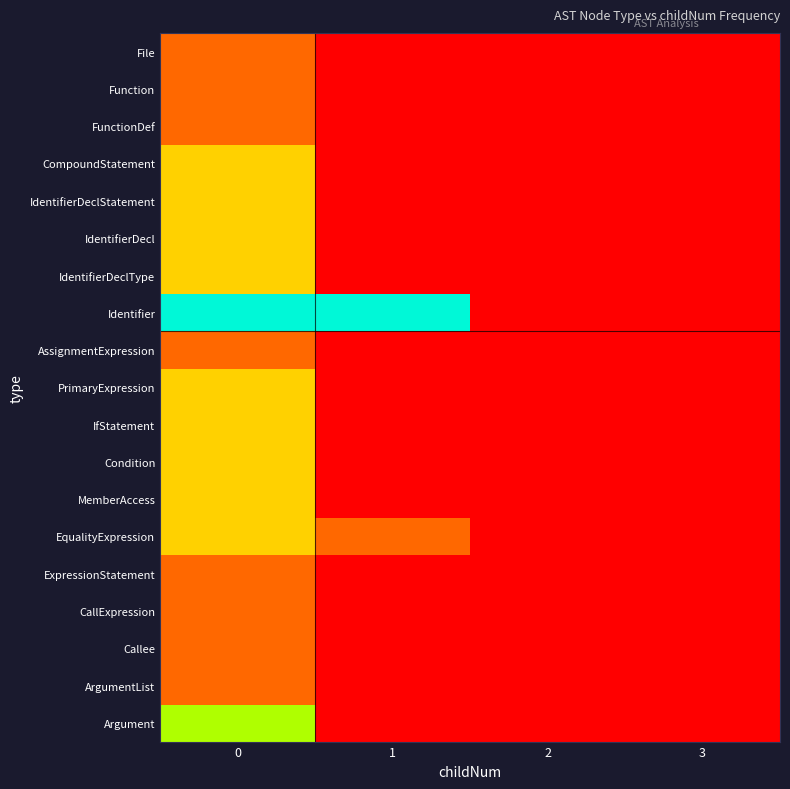

Reading left to right, extract all data points from this chart.

File: 0=1	1=0	2=0	3=0
Function: 0=1	1=0	2=0	3=0
FunctionDef: 0=1	1=0	2=0	3=0
CompoundStatement: 0=2	1=0	2=0	3=0
IdentifierDeclStatement: 0=2	1=0	2=0	3=0
IdentifierDecl: 0=2	1=0	2=0	3=0
IdentifierDeclType: 0=2	1=0	2=0	3=0
Identifier: 0=4	1=4	2=0	3=0
AssignmentExpression: 0=1	1=0	2=0	3=0
PrimaryExpression: 0=2	1=0	2=0	3=0
IfStatement: 0=2	1=0	2=0	3=0
Condition: 0=2	1=0	2=0	3=0
MemberAccess: 0=2	1=0	2=0	3=0
EqualityExpression: 0=2	1=1	2=0	3=0
ExpressionStatement: 0=1	1=0	2=0	3=0
CallExpression: 0=1	1=0	2=0	3=0
Callee: 0=1	1=0	2=0	3=0
ArgumentList: 0=1	1=0	2=0	3=0
Argument: 0=3	1=0	2=0	3=0